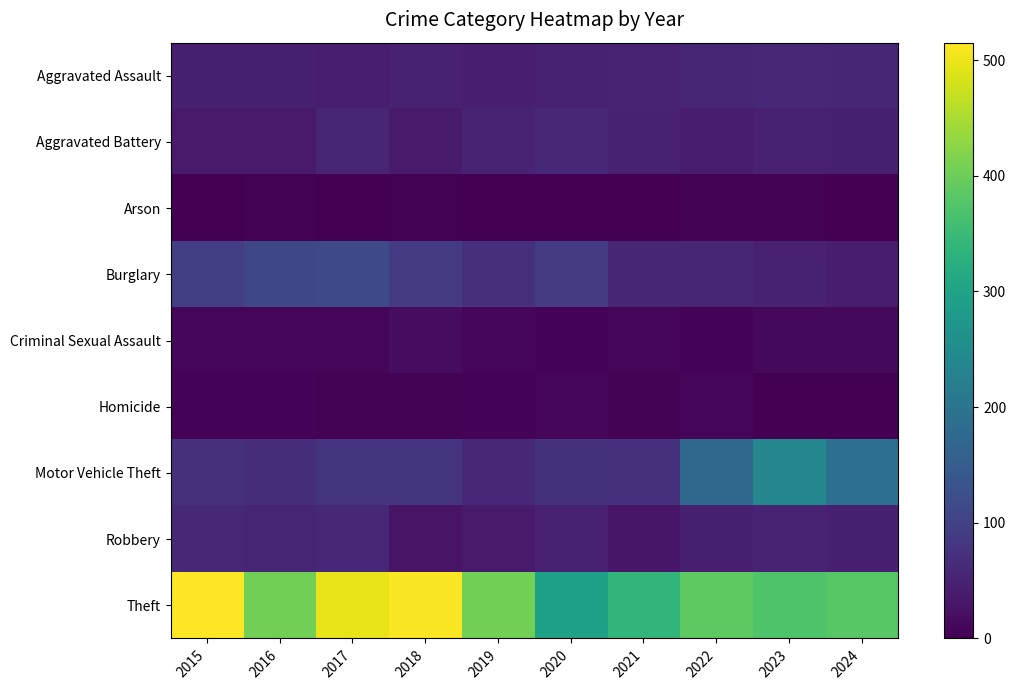

Which series changed the most between 2018 and 2021?

Theft